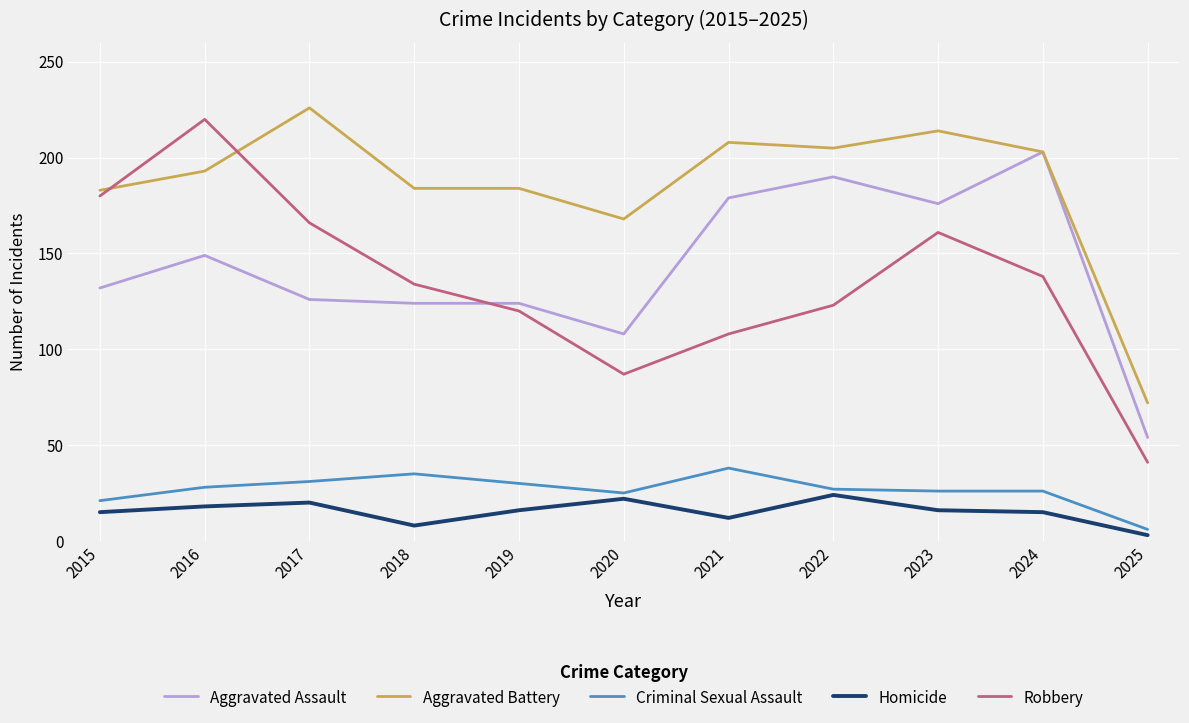

How many lines are shown in the chart?

5